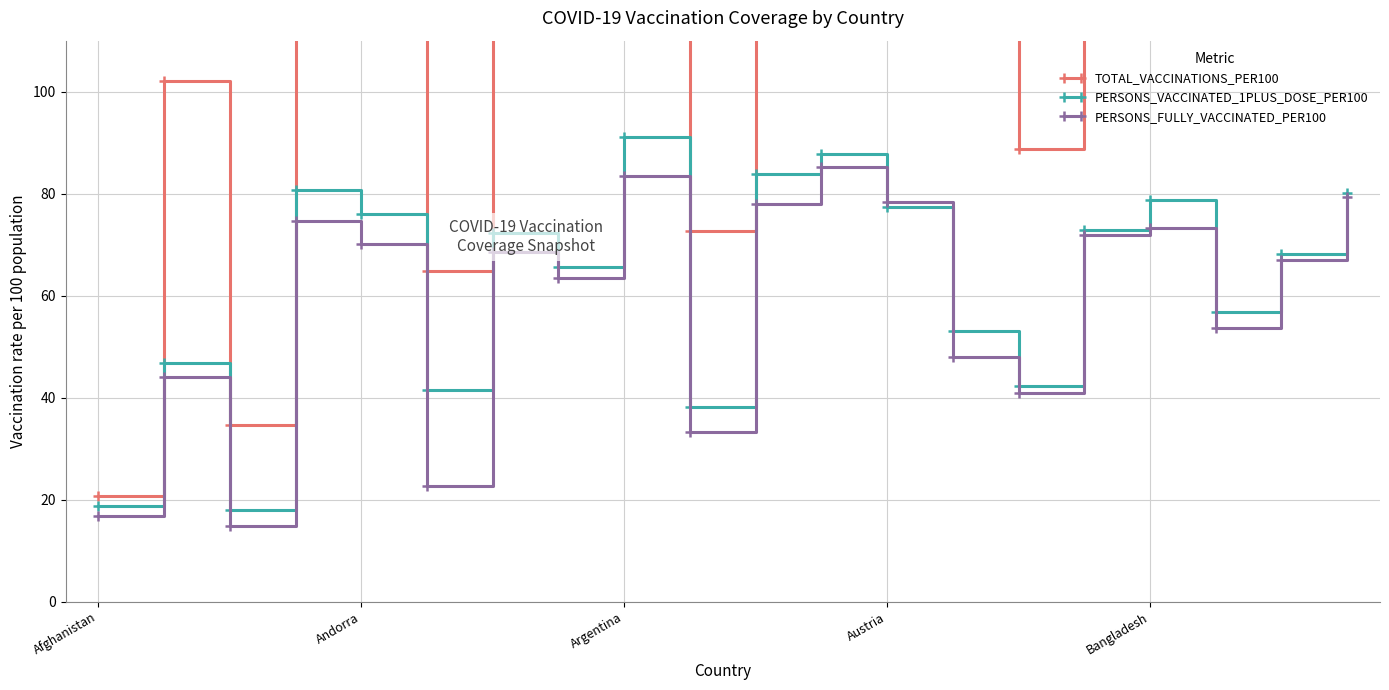

At which label does TOTAL_VACCINATIONS_PER100 reach its peak?

11